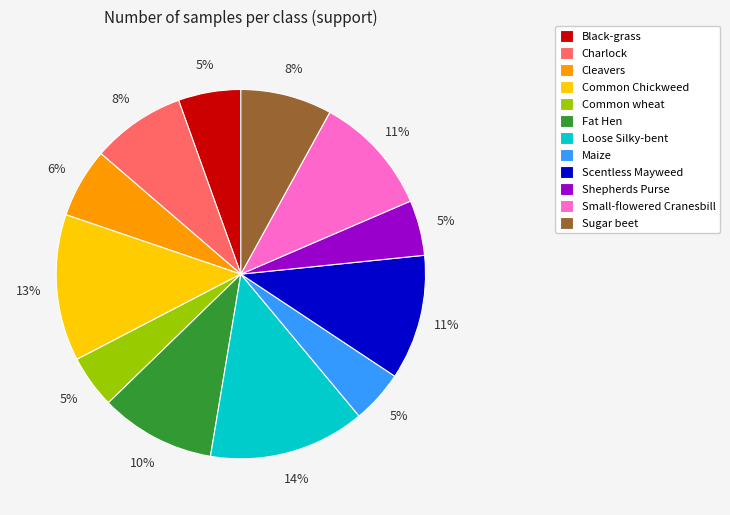

To the nearest percent, what is the difference between the Sugar beet and Black-grass slice percentages?

3%